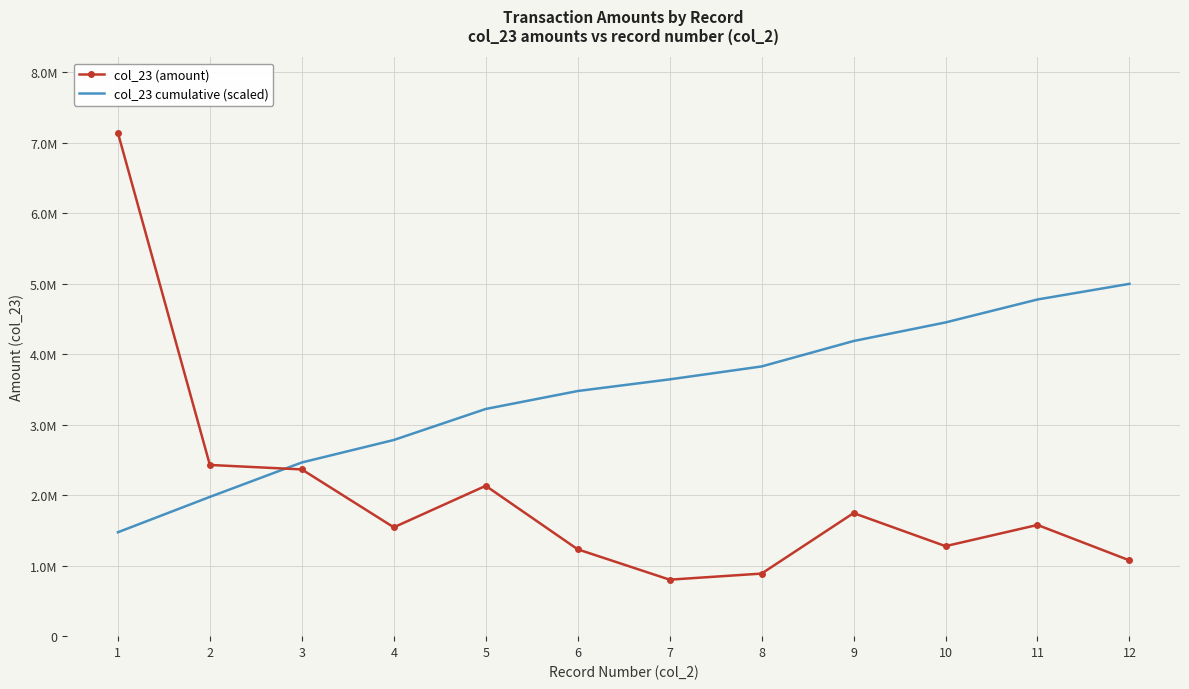

List the series in order of their peak value, highest first.

col_23 (amount), col_23 cumulative (scaled)